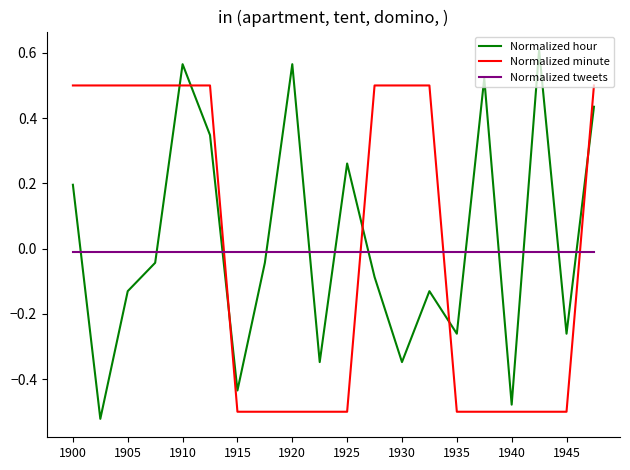

Does the chart have visible grid lines?

No